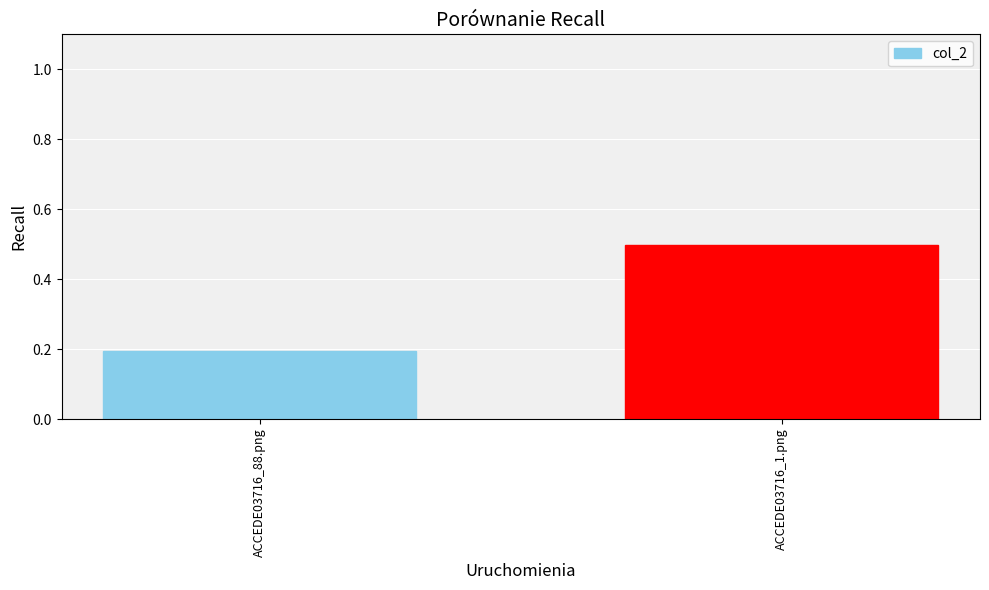

Reading left to right, list all the values displayed in this chart.

ACCEDE03716_88.png=0.2	ACCEDE03716_1.png=0.5